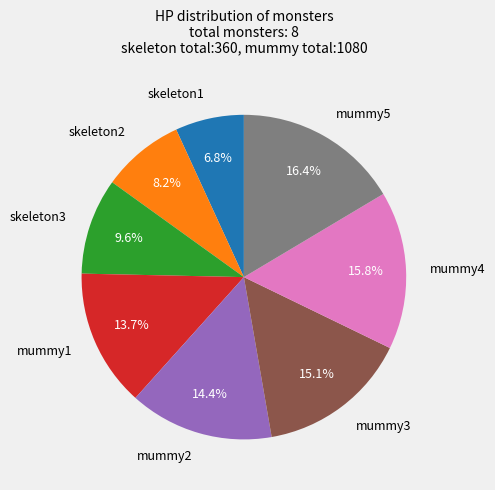

How many segments does this pie chart have?

8